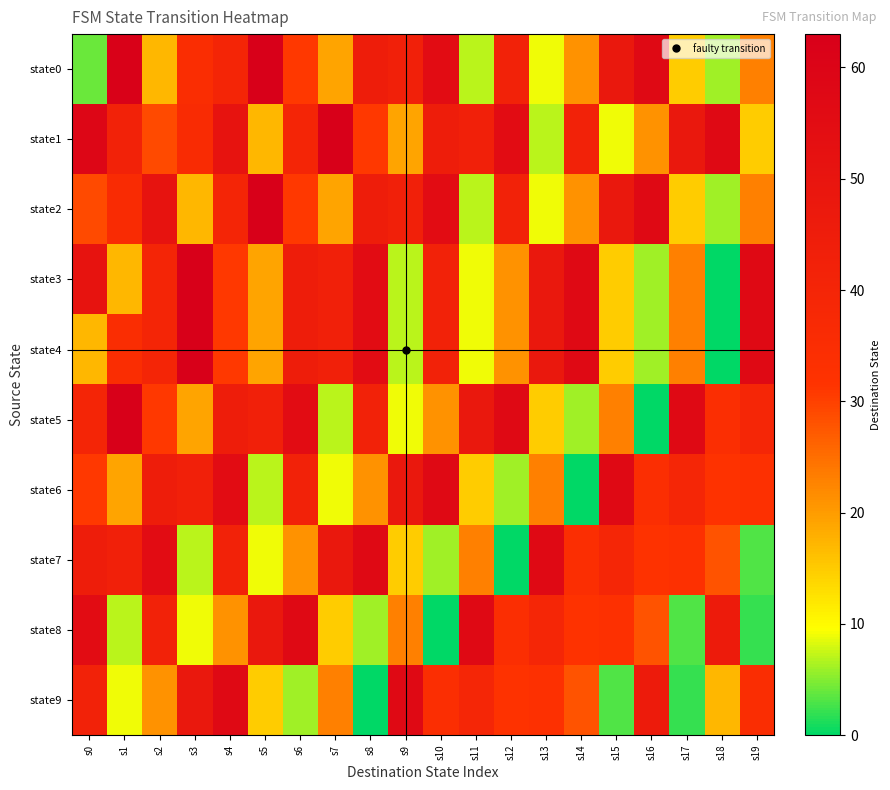

Reading right to left, extract all data points from this chart.

state0: s19=23	s18=6	s17=15	s16=57	s15=48	s14=21	s13=9	s12=42	s11=7	s10=55	s9=43	s8=45	s7=19	s6=31	s5=63	s4=40	s3=35	s2=17	s1=62	s0=4
state1: s19=15	s18=57	s17=48	s16=21	s15=9	s14=42	s13=7	s12=55	s11=43	s10=45	s9=19	s8=31	s7=63	s6=40	s5=17	s4=51	s3=36	s2=29	s1=42	s0=59
state2: s19=23	s18=6	s17=15	s16=57	s15=48	s14=21	s13=9	s12=42	s11=7	s10=55	s9=43	s8=45	s7=19	s6=31	s5=63	s4=40	s3=17	s2=51	s1=36	s0=29
state3: s19=57	s18=0	s17=23	s16=6	s15=15	s14=57	s13=48	s12=21	s11=9	s10=42	s9=7	s8=55	s7=43	s6=45	s5=19	s4=31	s3=63	s2=40	s1=17	s0=51
state4: s19=57	s18=0	s17=23	s16=6	s15=15	s14=57	s13=48	s12=21	s11=9	s10=42	s9=7	s8=55	s7=43	s6=45	s5=19	s4=31	s3=63	s2=40	s1=35	s0=17
state5: s19=39	s18=34	s17=57	s16=0	s15=23	s14=6	s13=15	s12=57	s11=48	s10=21	s9=9	s8=42	s7=7	s6=55	s5=43	s4=45	s3=19	s2=31	s1=63	s0=40
state6: s19=33	s18=32	s17=39	s16=34	s15=57	s14=0	s13=23	s12=6	s11=15	s10=57	s9=48	s8=21	s7=9	s6=42	s5=7	s4=55	s3=43	s2=45	s1=19	s0=31
state7: s19=3	s18=28	s17=33	s16=32	s15=39	s14=34	s13=57	s12=0	s11=23	s10=6	s9=15	s8=57	s7=48	s6=21	s5=9	s4=42	s3=7	s2=55	s1=43	s0=45
state8: s19=2	s18=46	s17=3	s16=28	s15=33	s14=32	s13=39	s12=34	s11=57	s10=0	s9=23	s8=6	s7=15	s6=57	s5=48	s4=21	s3=9	s2=42	s1=7	s0=55
state9: s19=35	s18=17	s17=2	s16=46	s15=3	s14=28	s13=33	s12=32	s11=39	s10=34	s9=57	s8=0	s7=23	s6=6	s5=15	s4=57	s3=48	s2=21	s1=9	s0=42